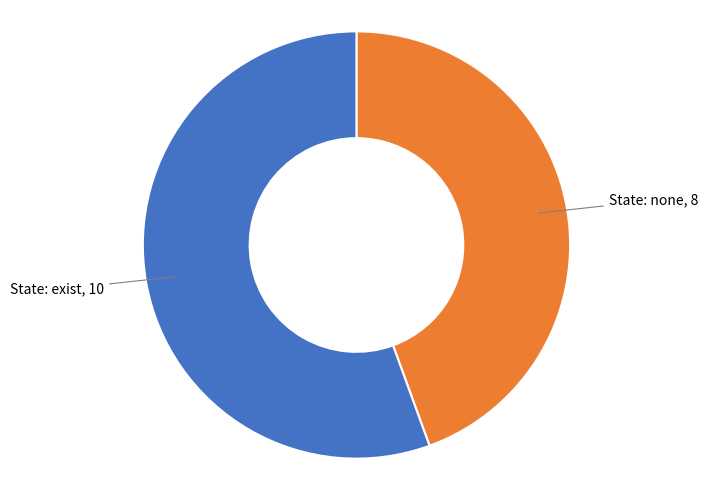

Which slice is the smallest?

State: none